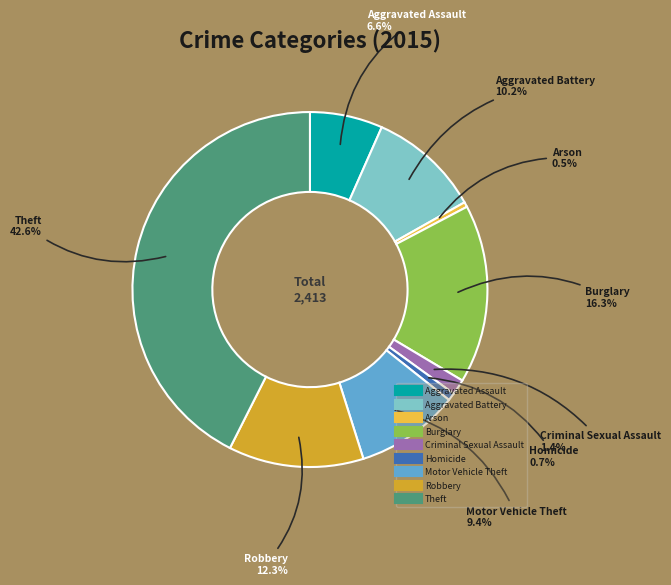

What percentage is the Motor Vehicle Theft slice, to the nearest percent?

9%